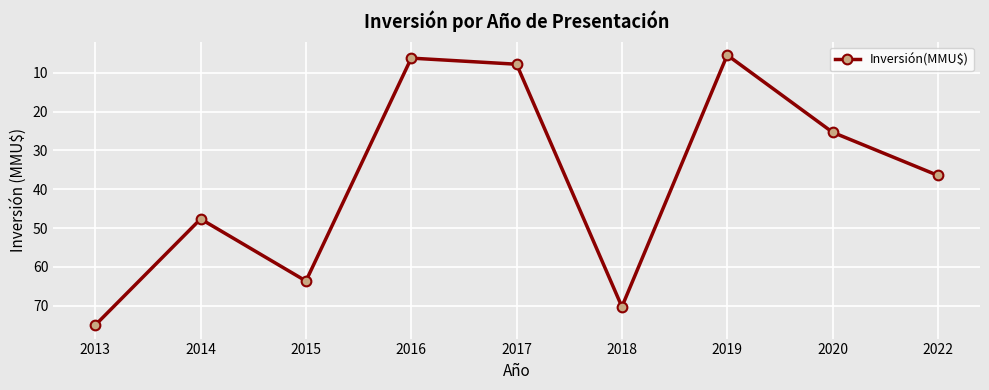

What is the difference between the values at 2015 and 2014?

16.0